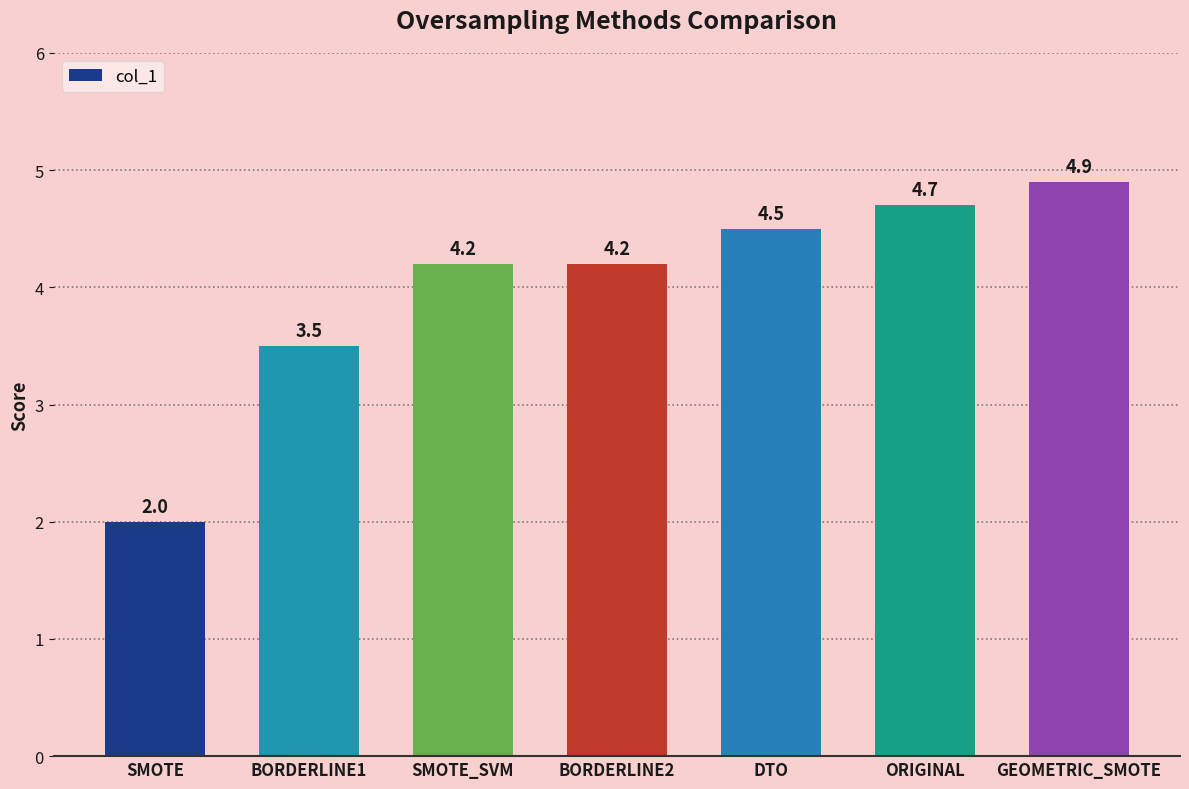

The chart shows a value of 7.5 at BORDERLINE2. True or false?

False